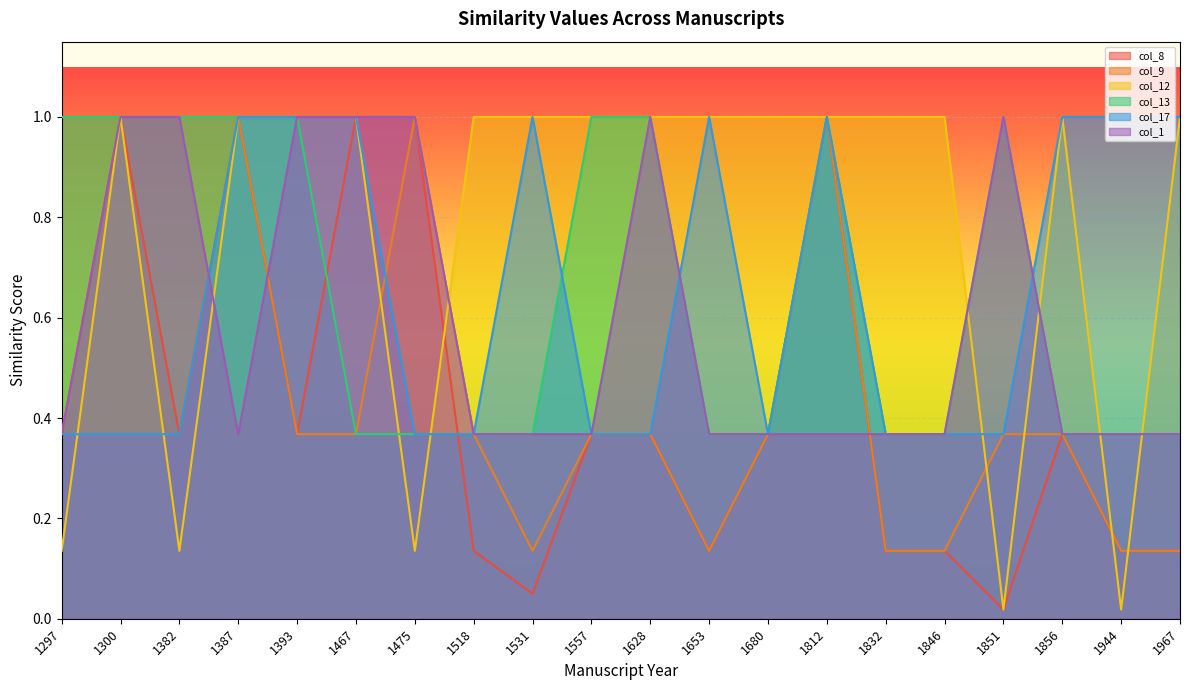

What are all the series names shown in the legend?

col_8, col_9, col_12, col_13, col_17, col_1